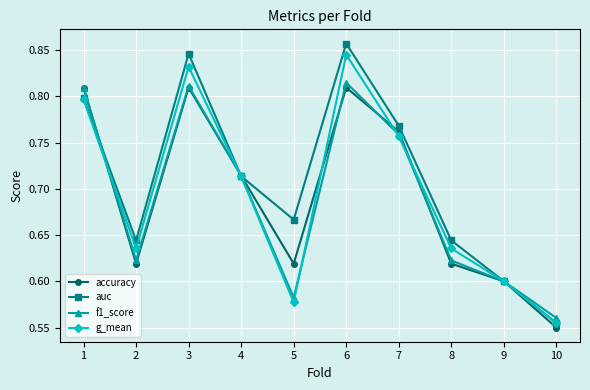

At which label is f1_score closest to 0?

10